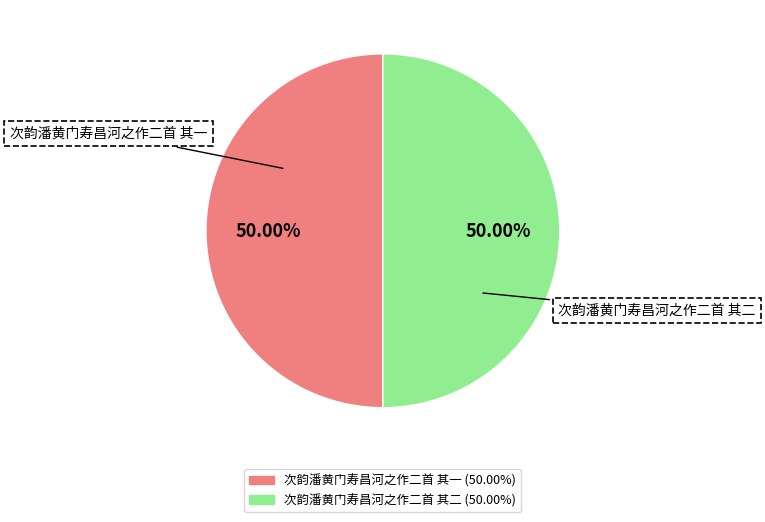

Approximately how many times larger is the value at 次韵潘黄门寿昌河之作二首 其二 compared to 次韵潘黄门寿昌河之作二首 其一?

1.0